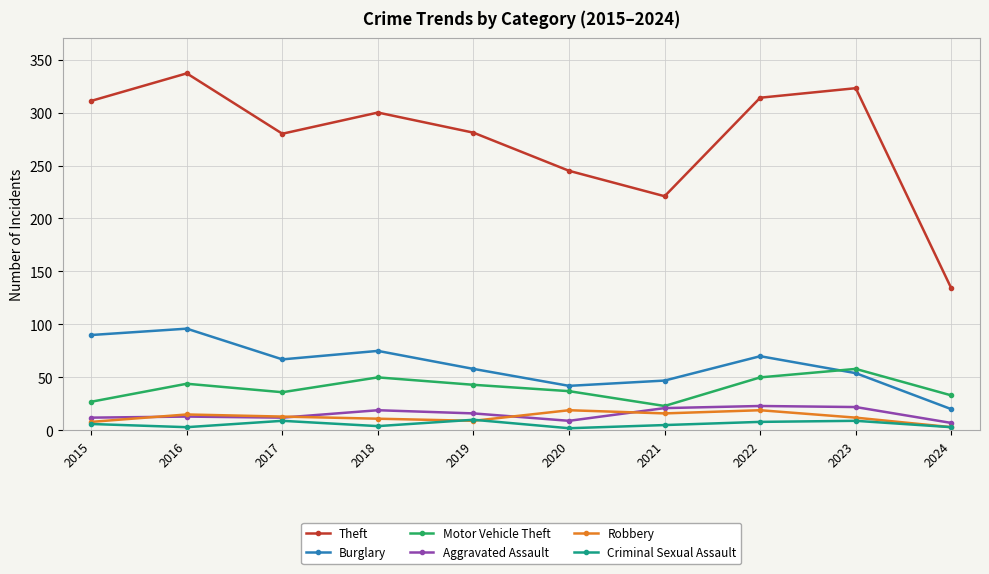

What are all the series names shown in the legend?

Theft, Burglary, Motor Vehicle Theft, Aggravated Assault, Robbery, Criminal Sexual Assault